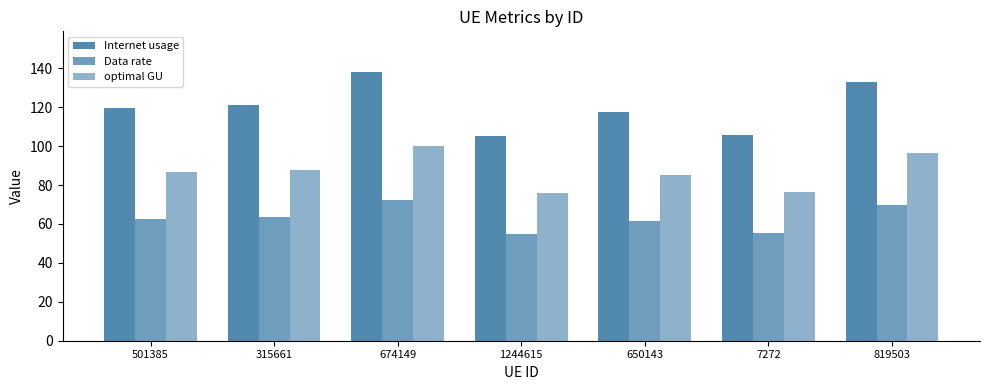

How many data points does each series have?

7